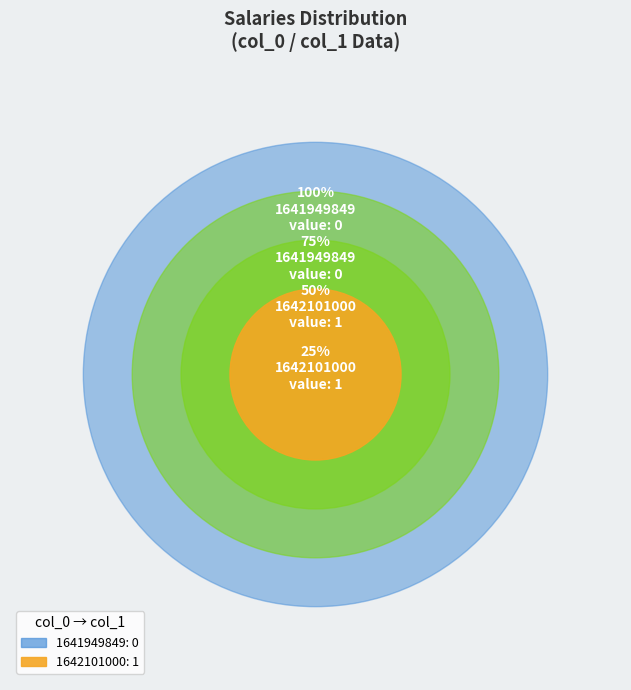

The 1642101000 slice represents 86% of the pie. True or false?

False